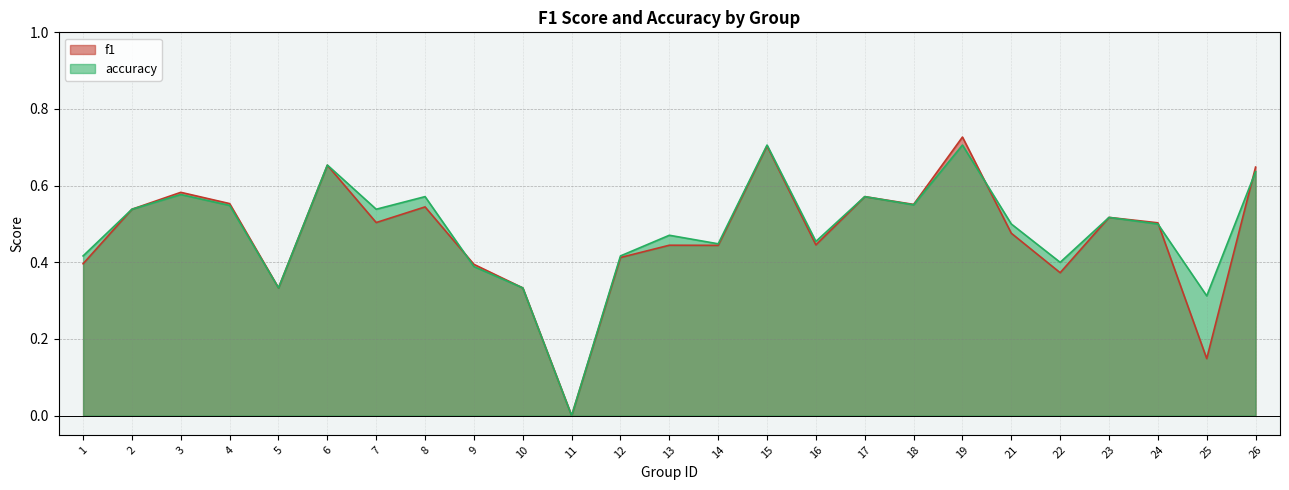

Count the f1 values in the range 0 to 1.

25